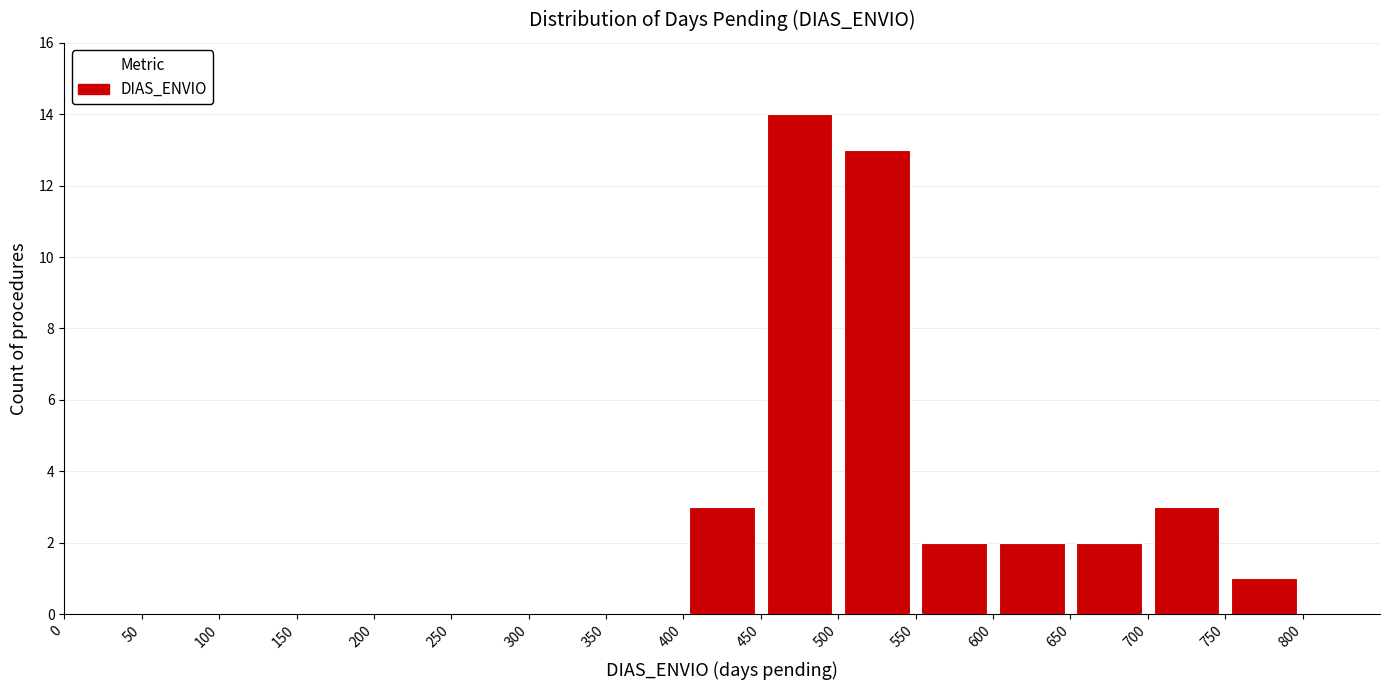

Reading left to right, transcribe this chart: for each bar, give the range it covers on the x-axis and its height. The values are not printed on the chart, so give them approximately, as read against the axis.

0 to 50: 0
50 to 100: 0
100 to 150: 0
150 to 200: 0
200 to 250: 0
250 to 300: 0
300 to 350: 0
350 to 400: 0
400 to 450: 3
450 to 500: 14
500 to 550: 13
550 to 600: 2
600 to 650: 2
650 to 700: 2
700 to 750: 3
750 to 800: 1